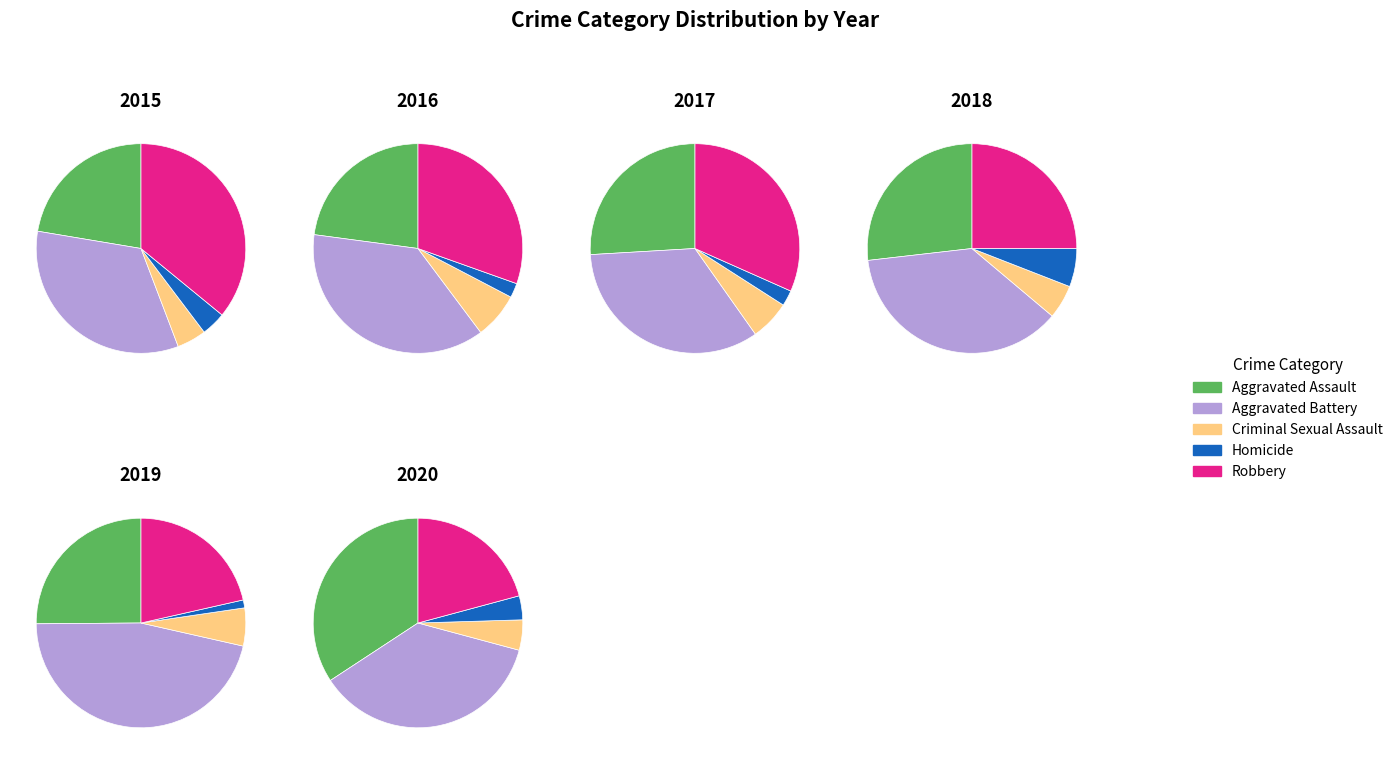

Is there a majority slice in this chart?

No